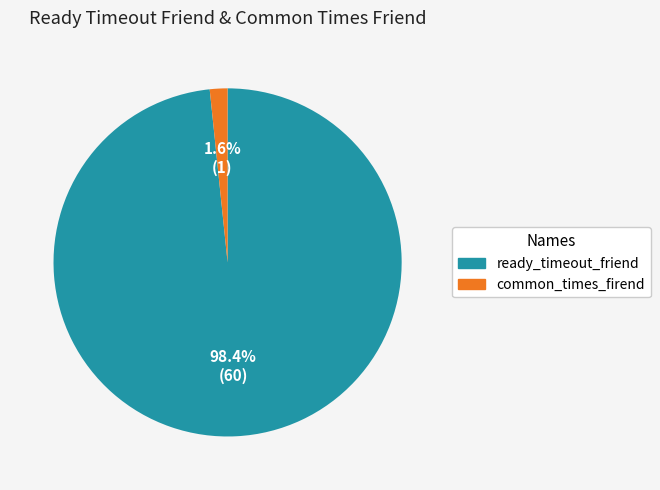

Which category has the biggest portion of the pie?

ready_timeout_friend